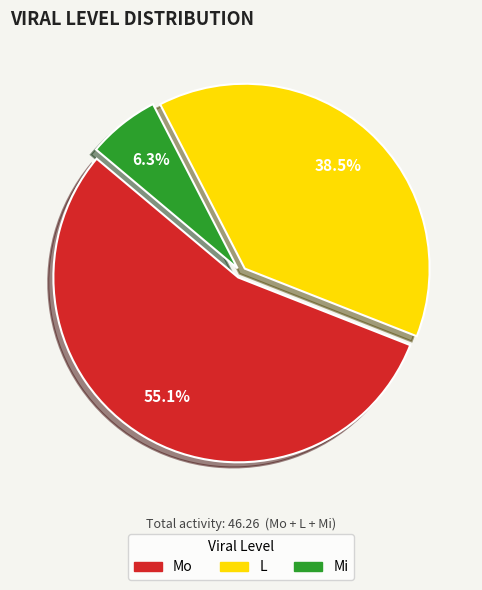

What percentage do Mo and L together represent?

93.7%